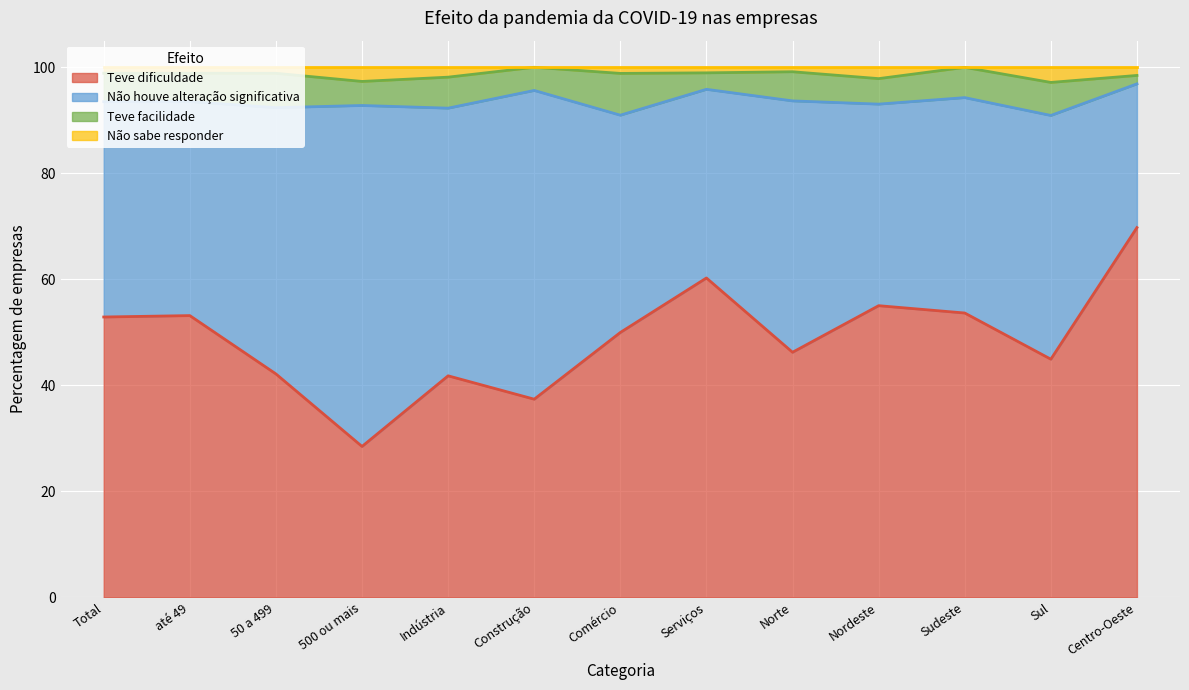

What is the label of the 13th point from the right?

Total